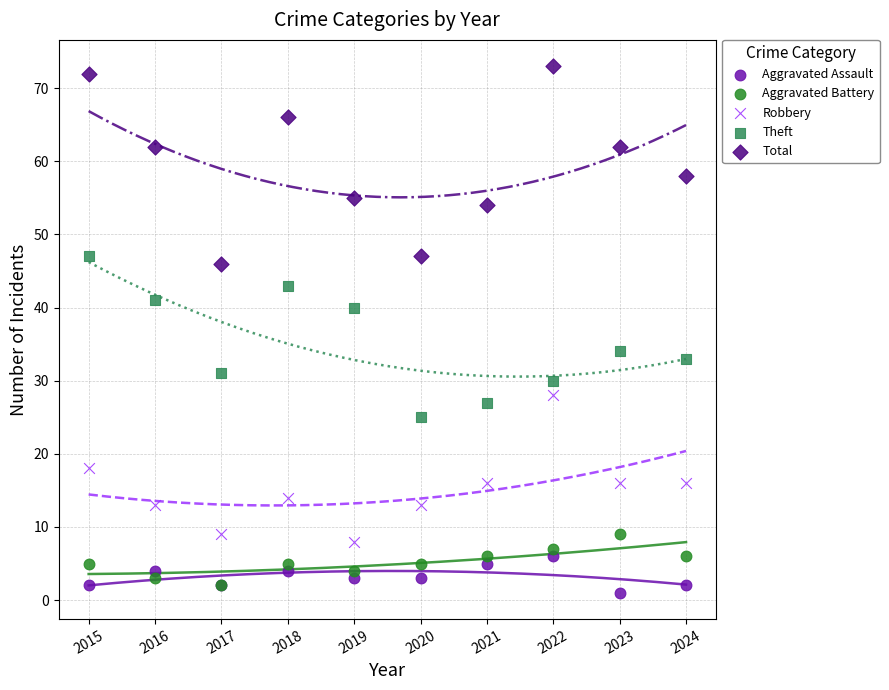

In the Total series, what Y value is closest to 59?

58